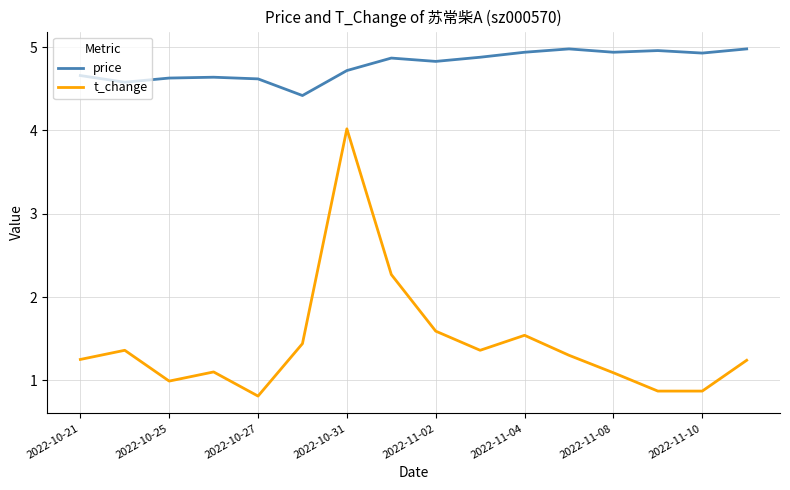

True or false: t_change and price intersect in this chart.

False